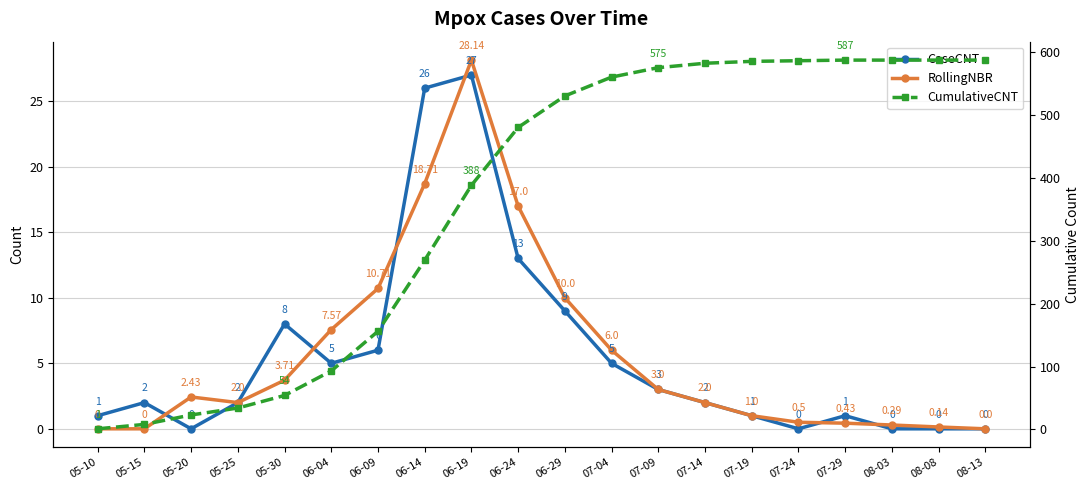

What is the maximum value for CaseCNT?

27.0